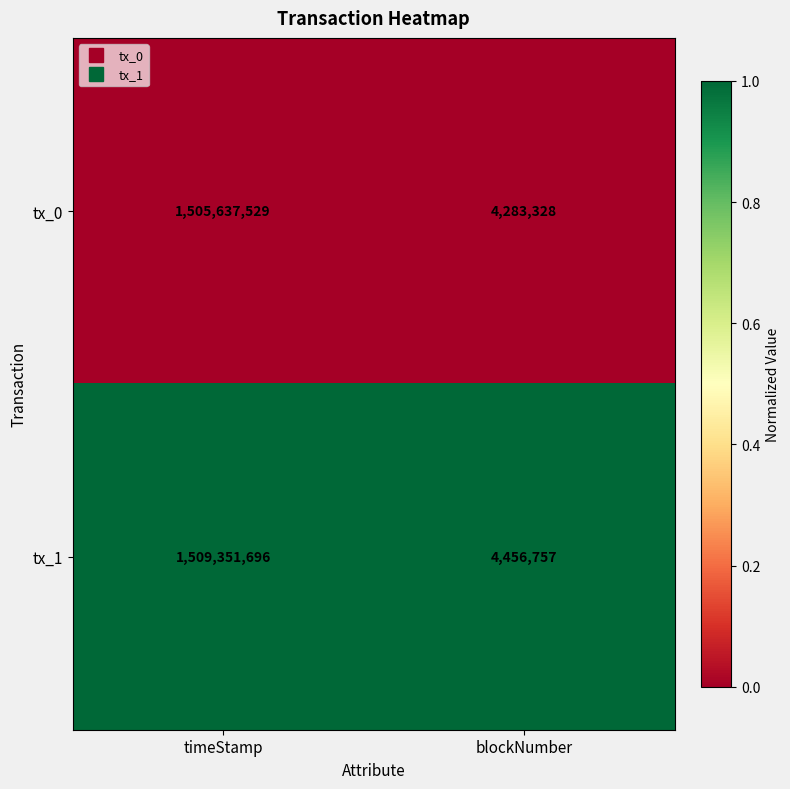

Which series has the largest range (max minus min)?

tx_1